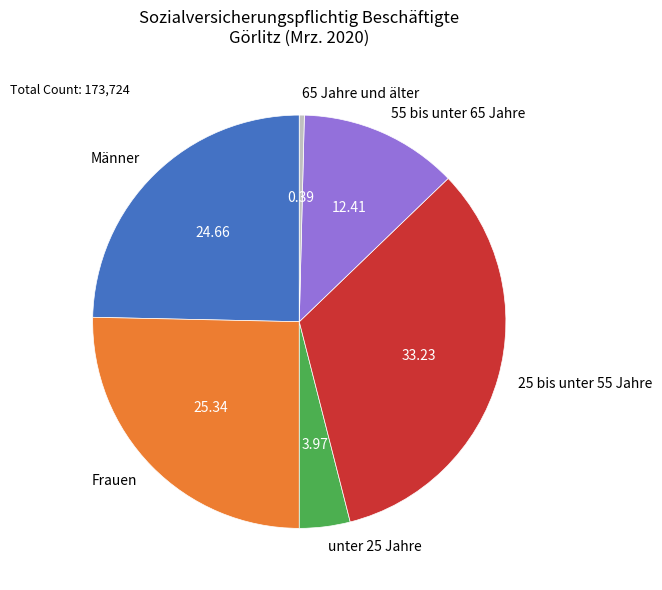

Does any single category account for the majority?

No